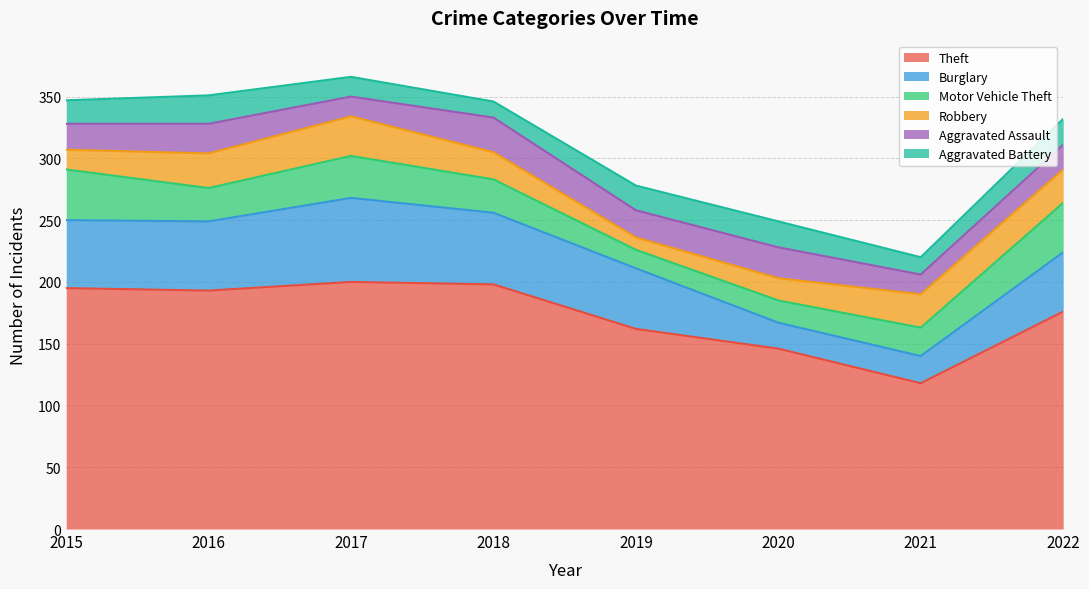

Is the value of Robbery at 2015 greater than the value of Aggravated Battery at 2021?

Yes